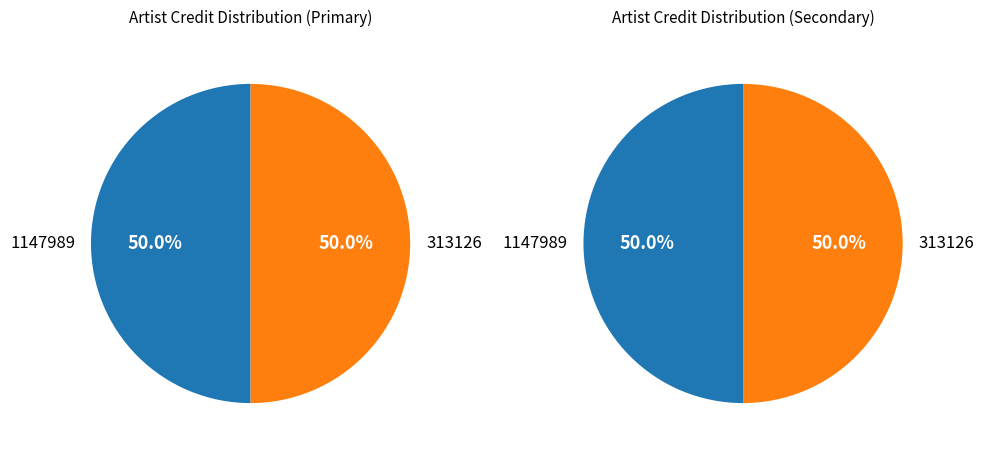

What percentage do 1147989 and 313126 together represent?

100.0%